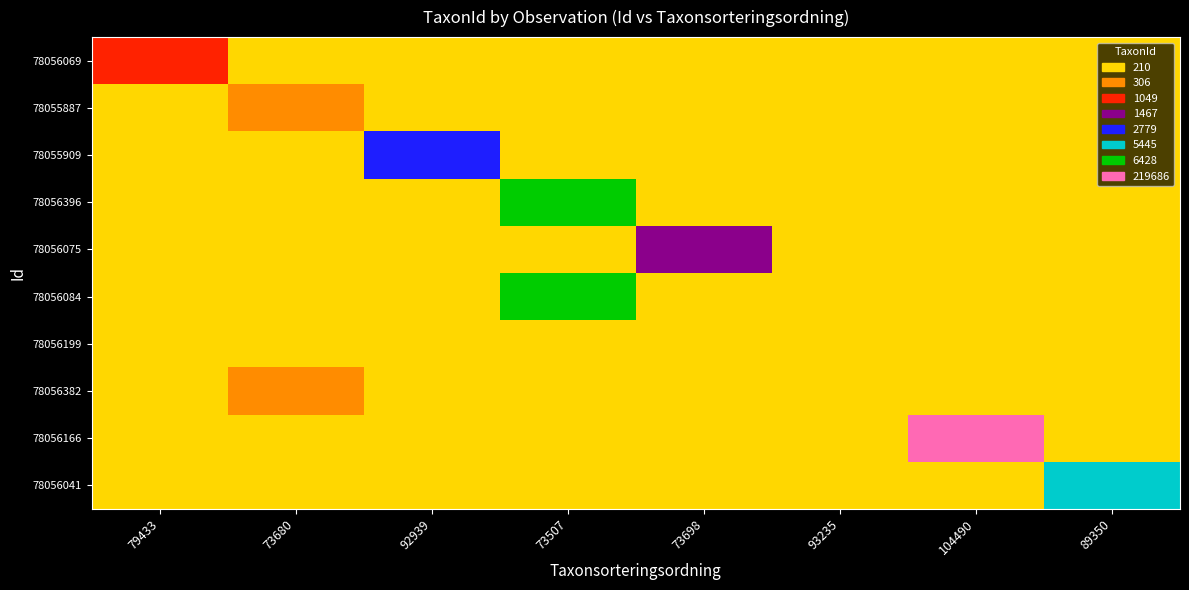

Is it true that 78056396 equals 0 at 92939?

False